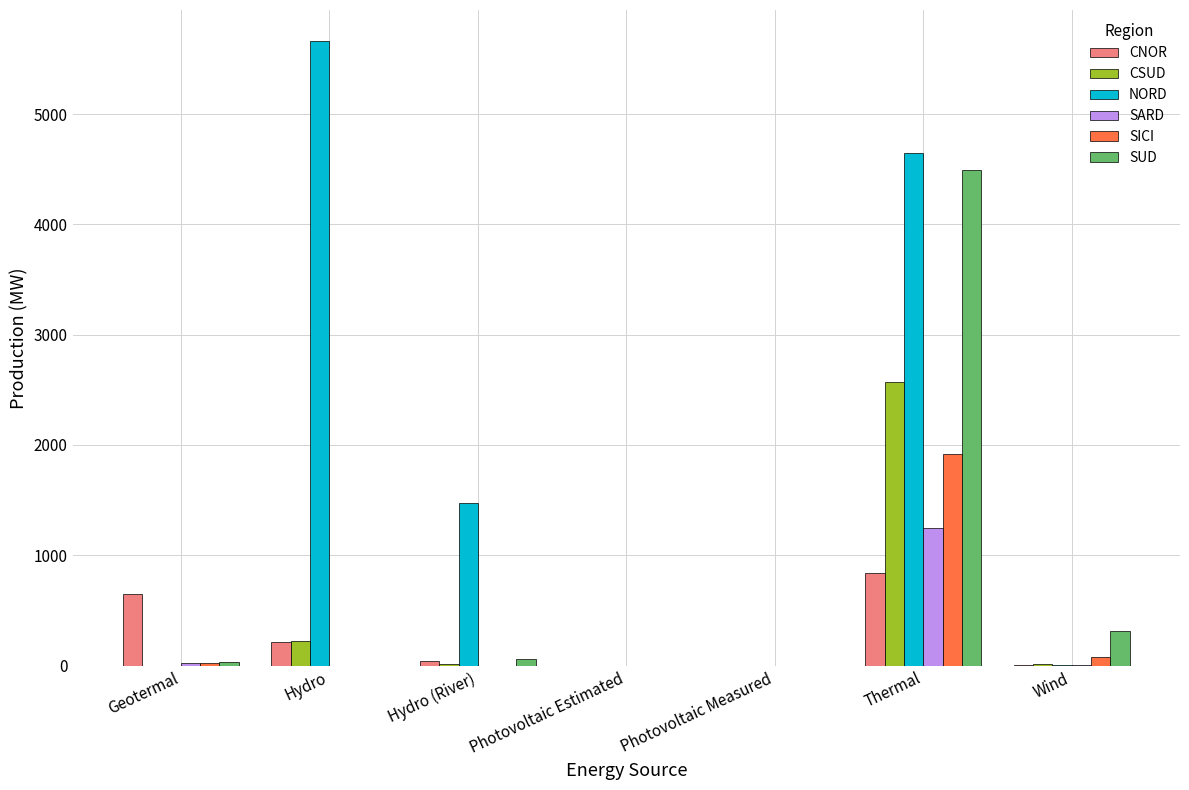

Which category has the highest value in the SUD series?

Thermal